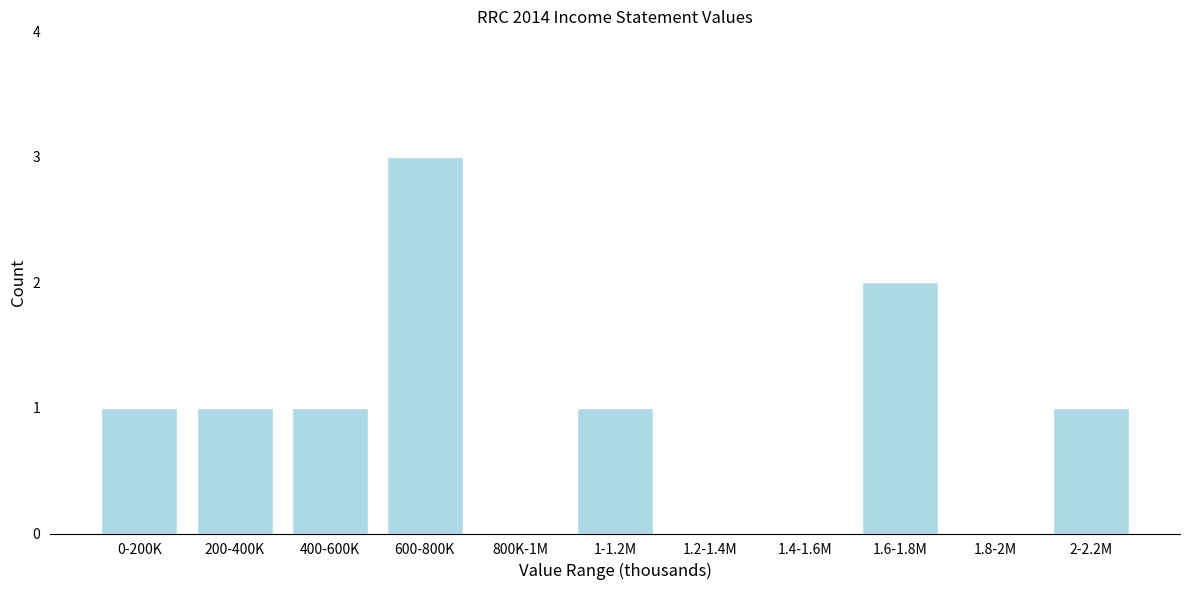

Approximately how many times larger is the value at 600-800K compared to 1-1.2M?

3.0